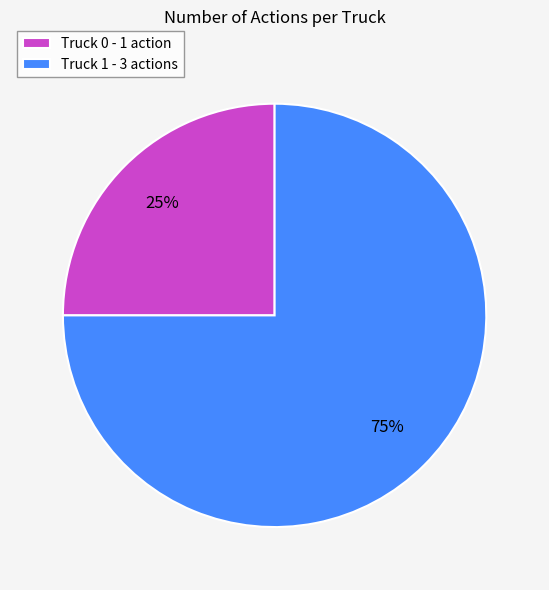

Count the number of slices in the pie.

2